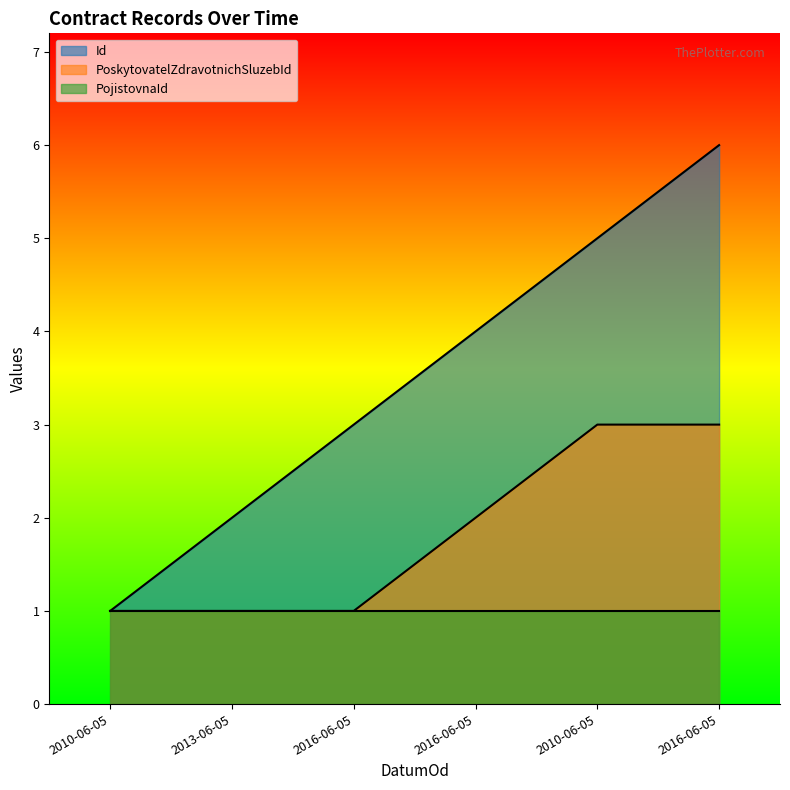

List the series in order of their overall mean, lowest first.

PojistovnaId, PoskytovatelZdravotnichSluzebId, Id